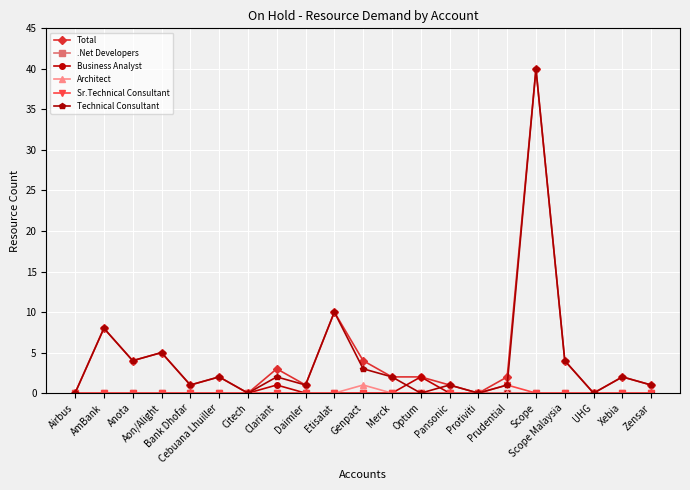

What is the greatest value displayed?

40